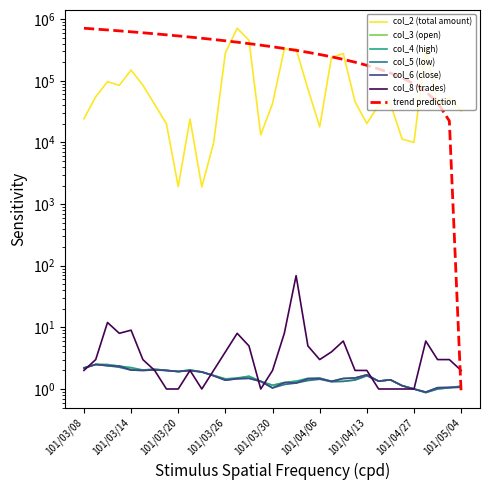

True or false: col_3 has more than 1 interior local peaks.

True